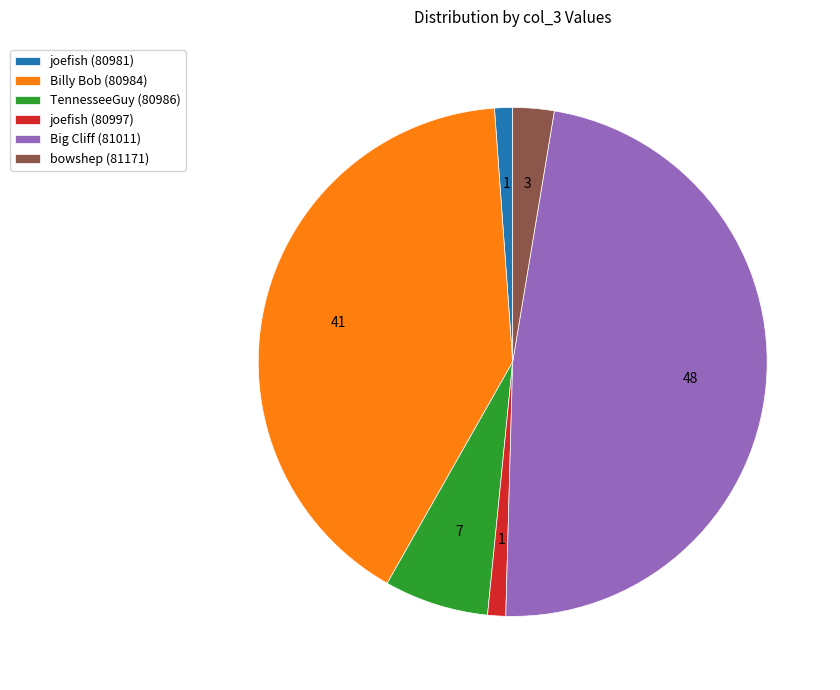

Is joefish (80997) the majority of the pie?

No